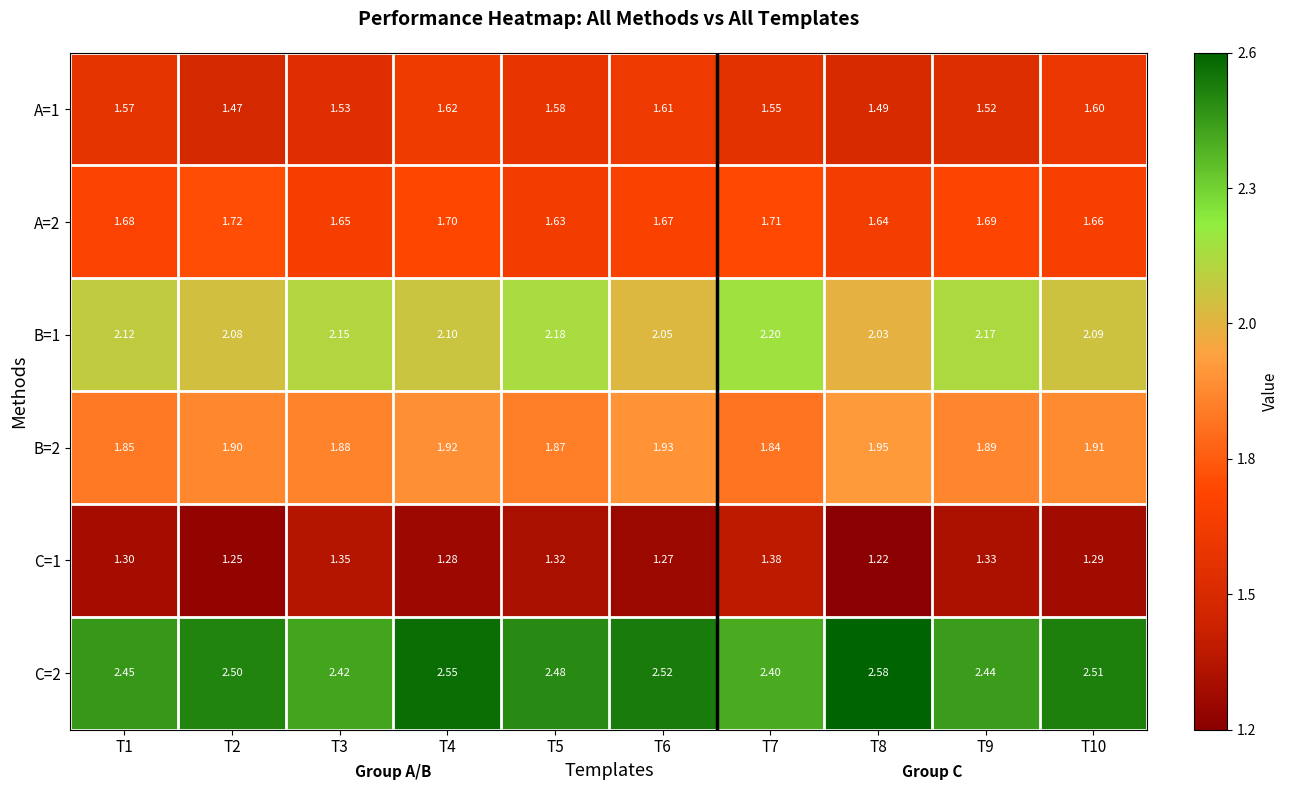

Is the value of C=2 at T4 greater than the value of B=1 at T5?

Yes